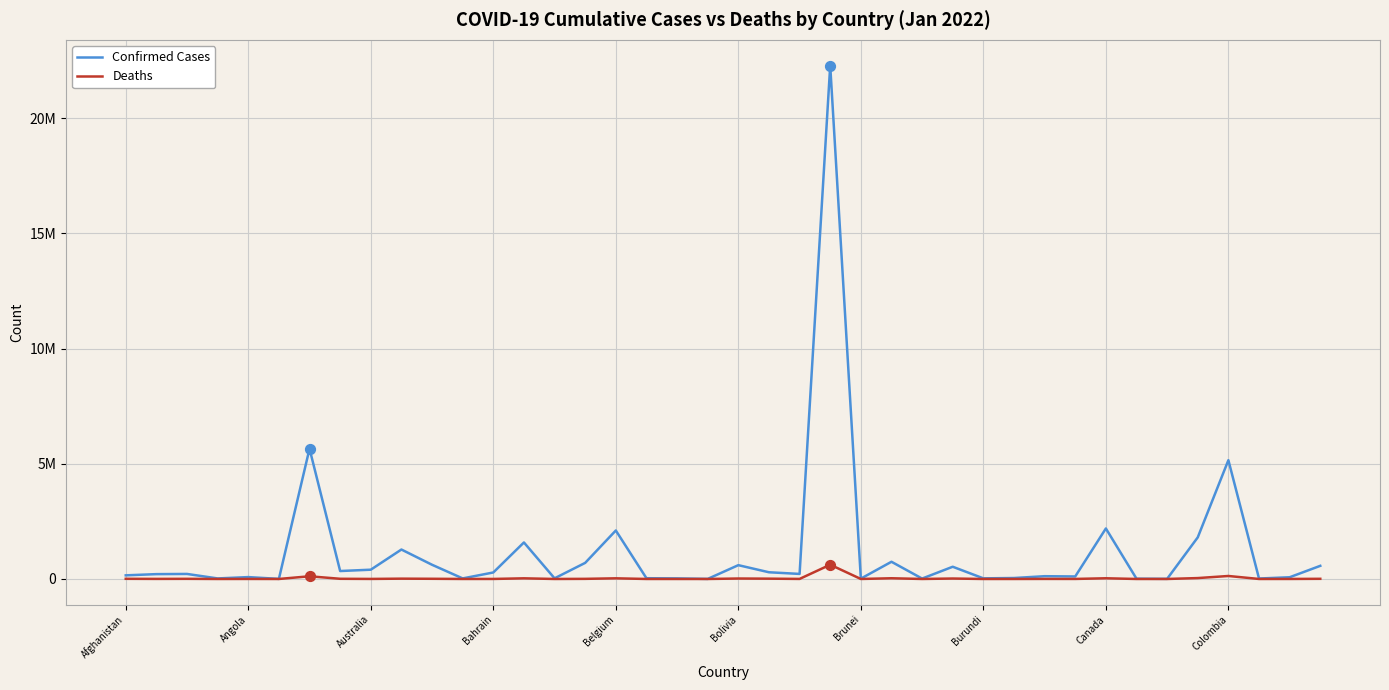

What are all the series names shown in the legend?

Confirmed Cases, Deaths